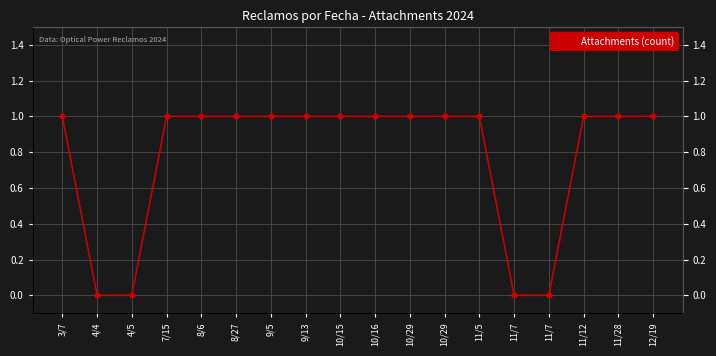

List the labels in order of value, largest first.

3/7, 7/15, 8/6, 8/27, 9/5, 9/13, 10/15, 10/16, 10/29, 10/29, 11/5, 11/12, 11/28, 12/19, 4/4, 4/5, 11/7, 11/7